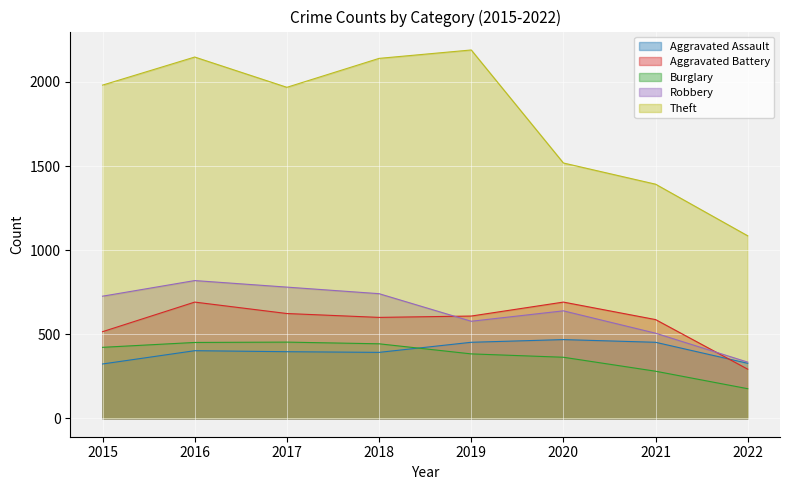

Which label corresponds to the largest value in the chart?

2019